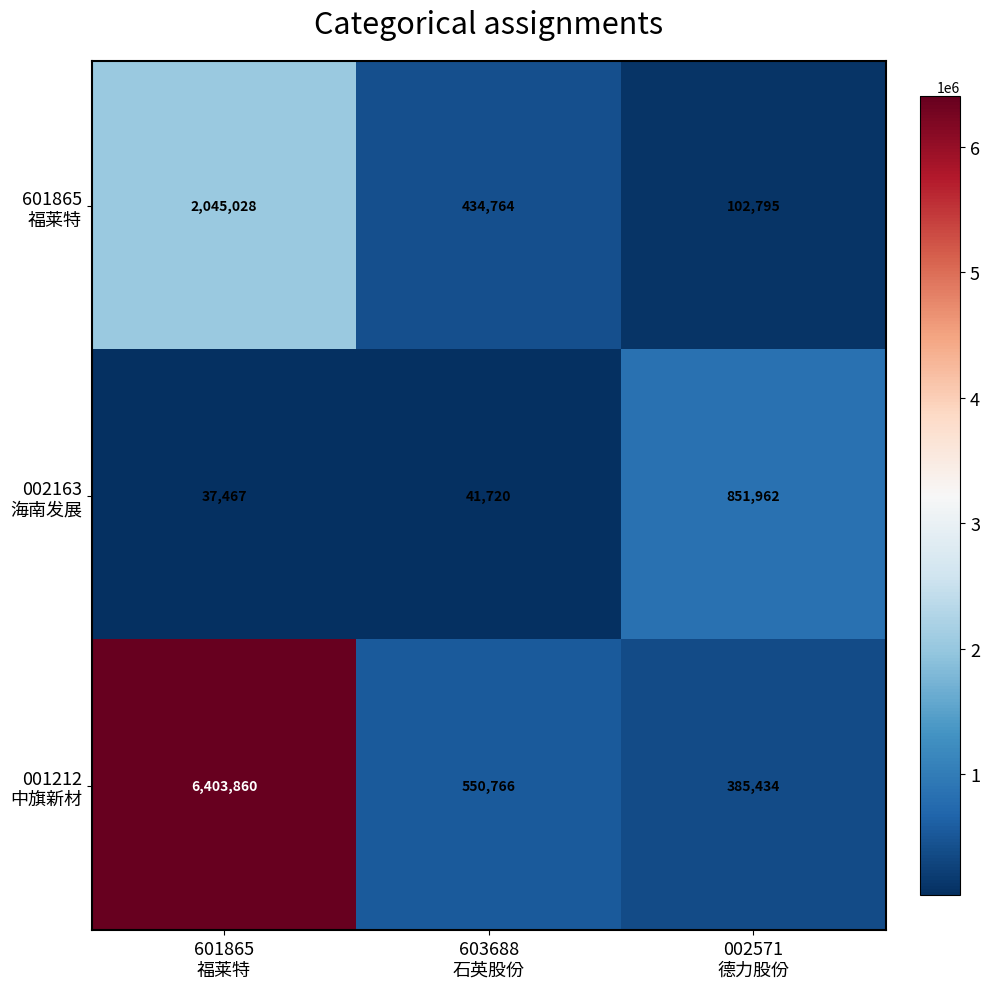

At how many categories does at least one series exceed 1046354?

1